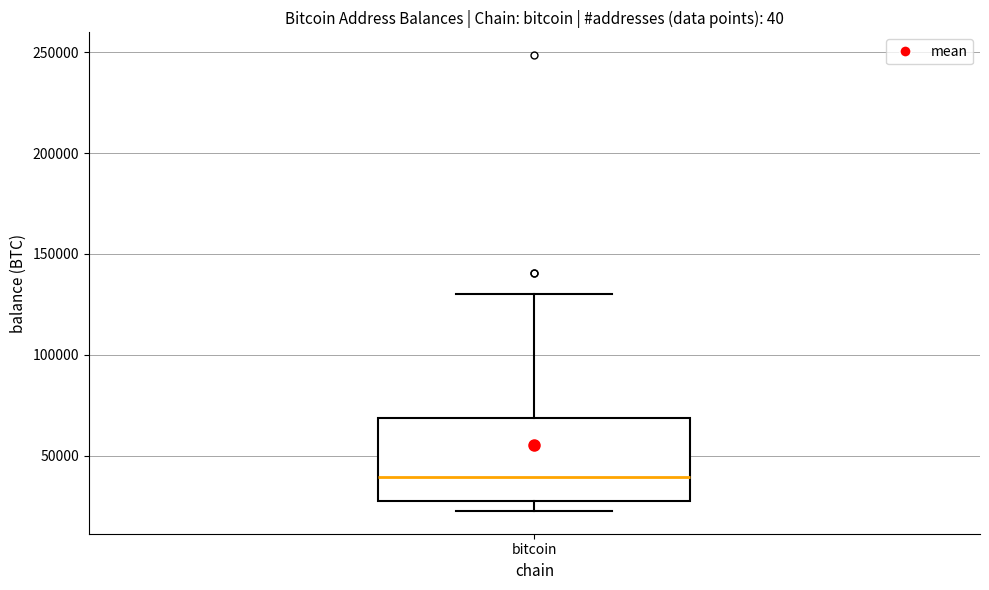

Where is the lower edge of the box for bitcoin on the y-axis? The values are not printed on the chart, so give them approximately, as read against the axis.

25000